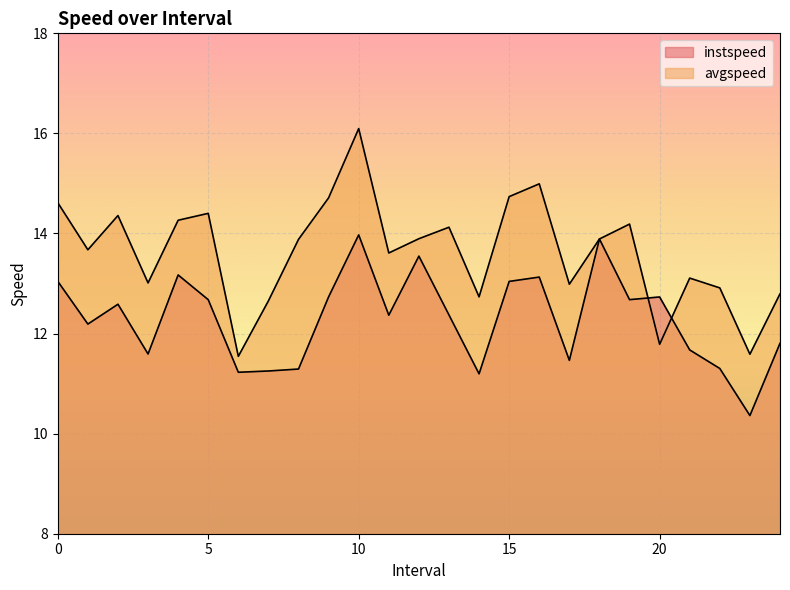

What is the difference between the maximum and minimum values in the avgspeed series?

4.6